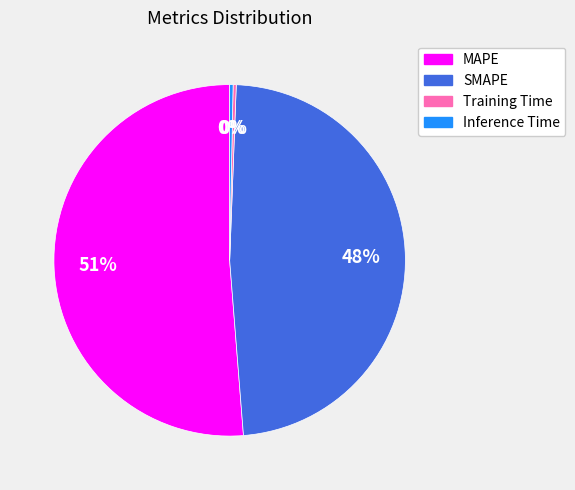

True or false: Inference Time accounts for 0% of the total.

True